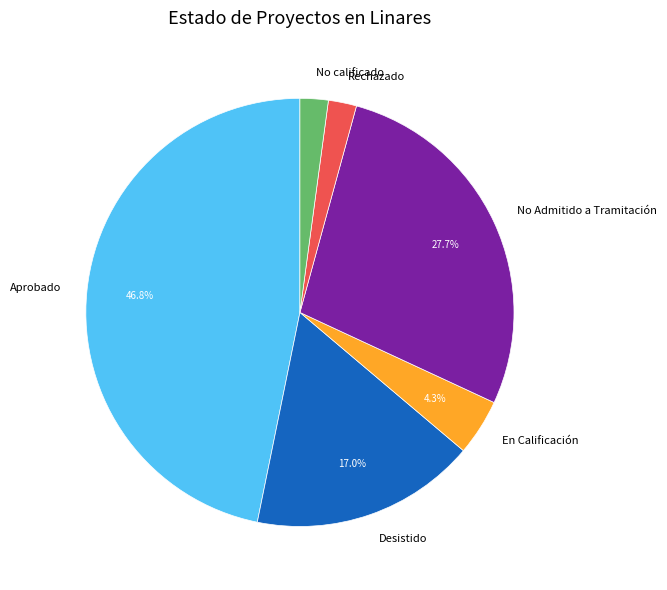

How much of the chart is everything except Desistido?

83.0%